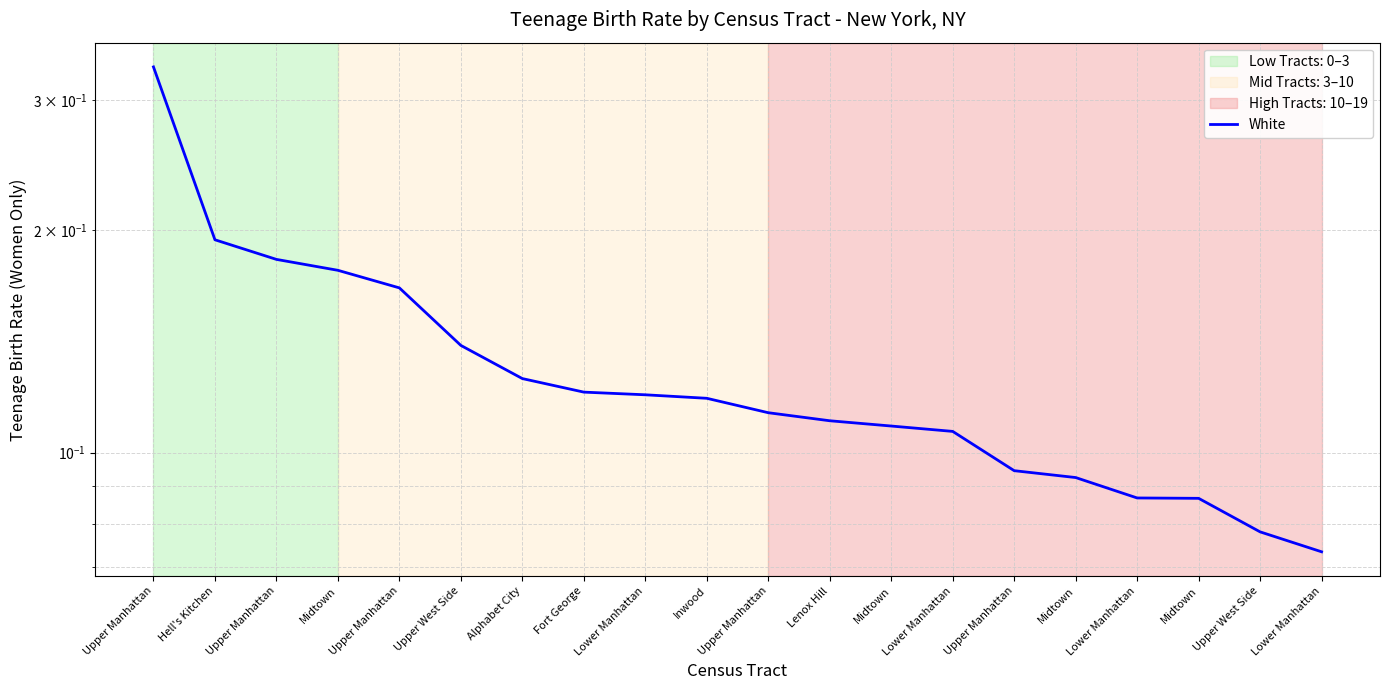

Reading left to right, list all the values displayed in this chart.

0.3	0.2	0.2	0.2	0.2	0.1	0.1	0.1	0.1	0.1	0.1	0.1	0.1	0.1	0.1	0.1	0.1	0.1	0.1	0.1